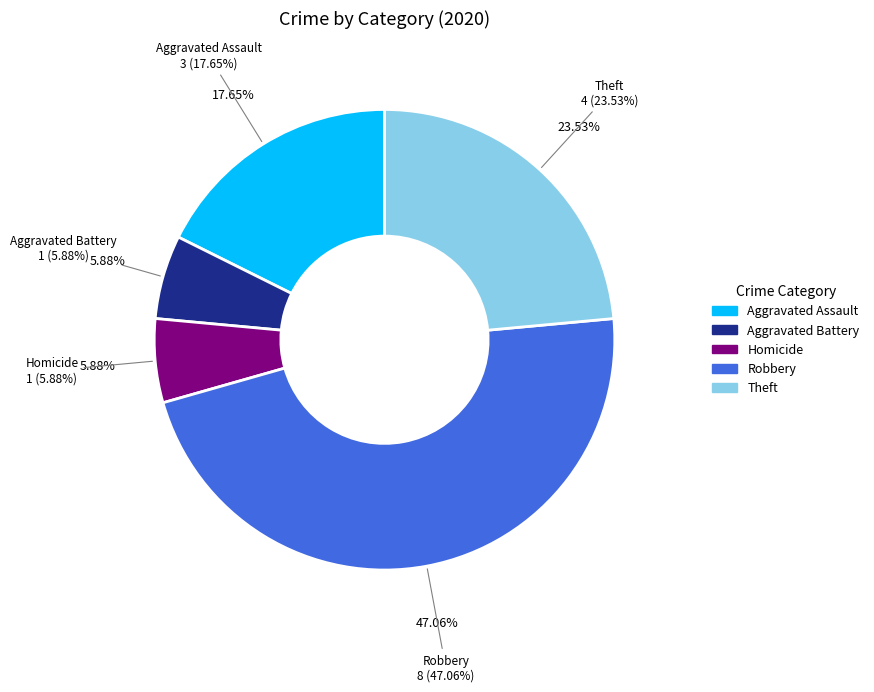

To the nearest percent, what is the difference between the Aggravated Assault and Theft slice percentages?

6%